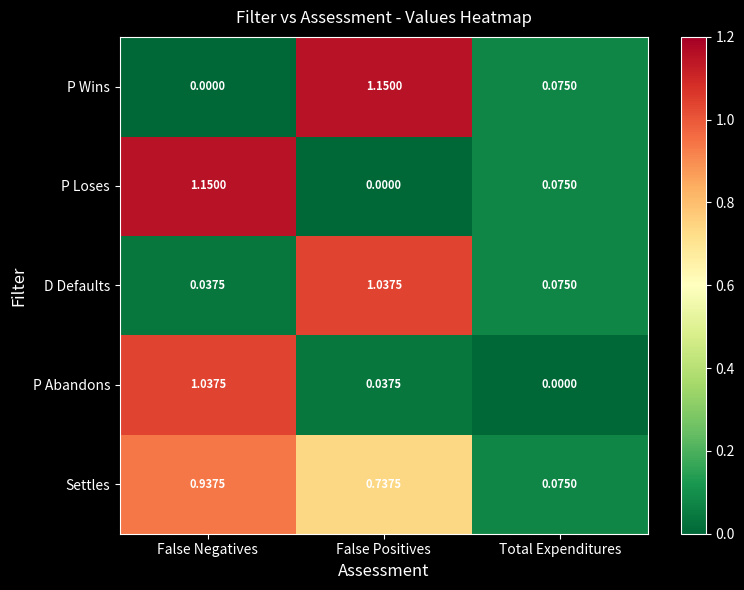

Which category has the highest value in the P Loses series?

False Negatives